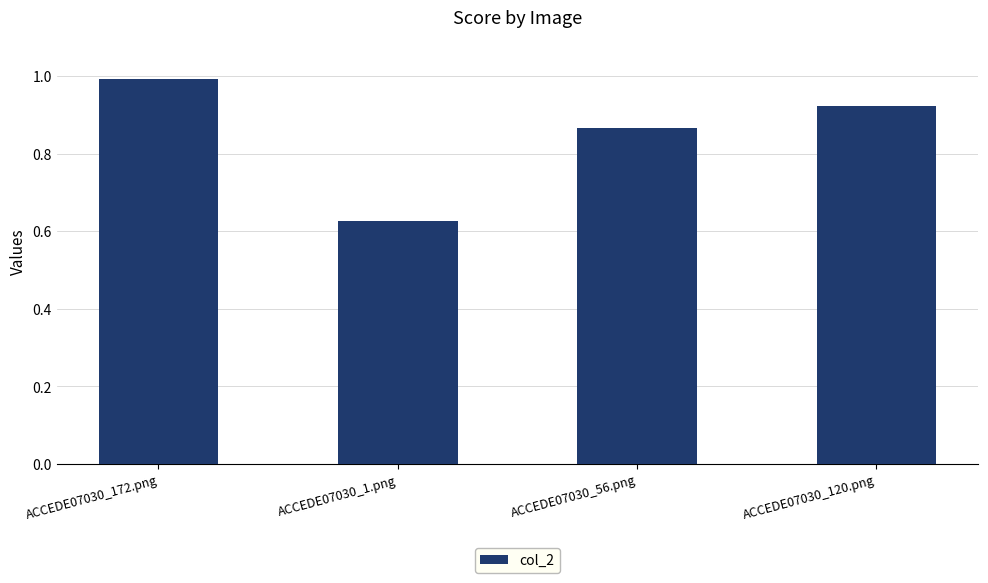

Which has a higher value, ACCEDE07030_1.png or ACCEDE07030_120.png?

ACCEDE07030_120.png